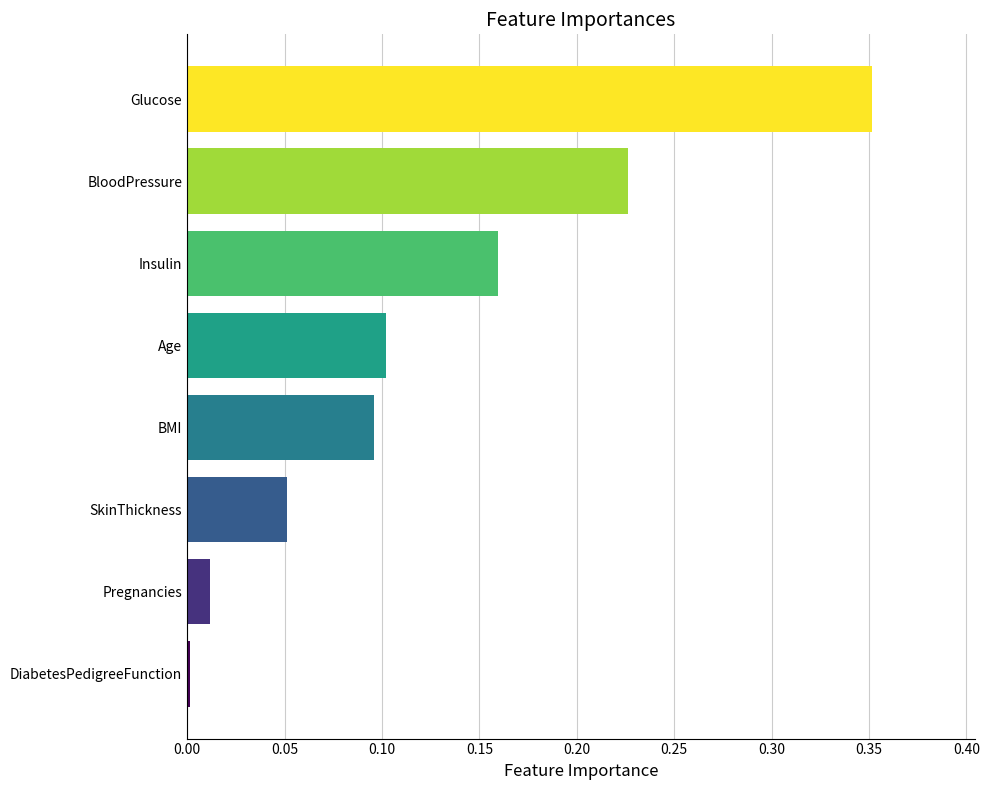

What is the sum of all values?

1.0